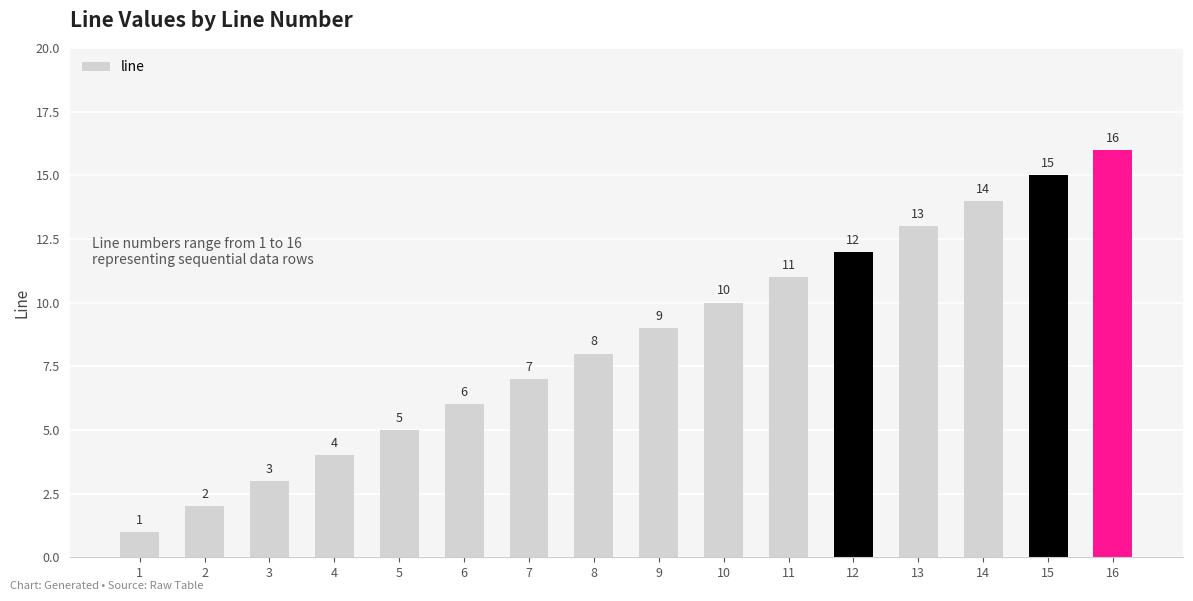

List the labels in order of value, smallest first.

1, 2, 3, 4, 5, 6, 7, 8, 9, 10, 11, 12, 13, 14, 15, 16